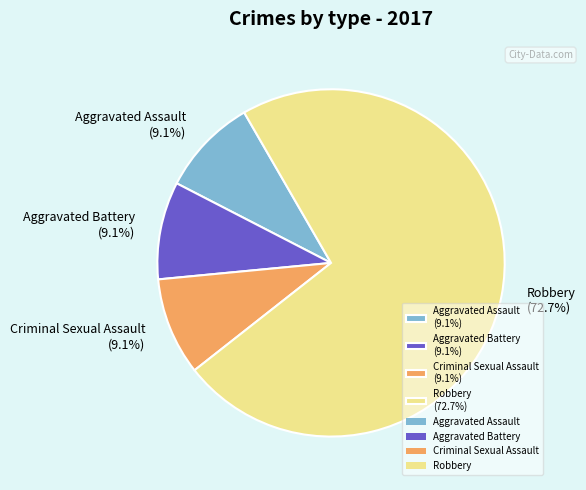

Which slice represents more than half of the pie?

Robbery (72.7%)